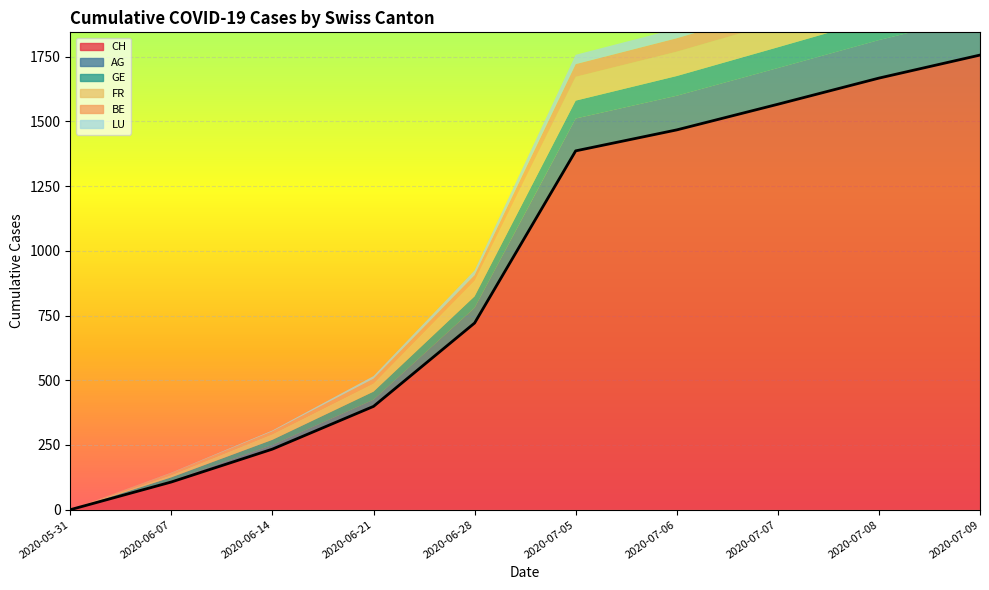

True or false: GE and BE intersect in this chart.

False